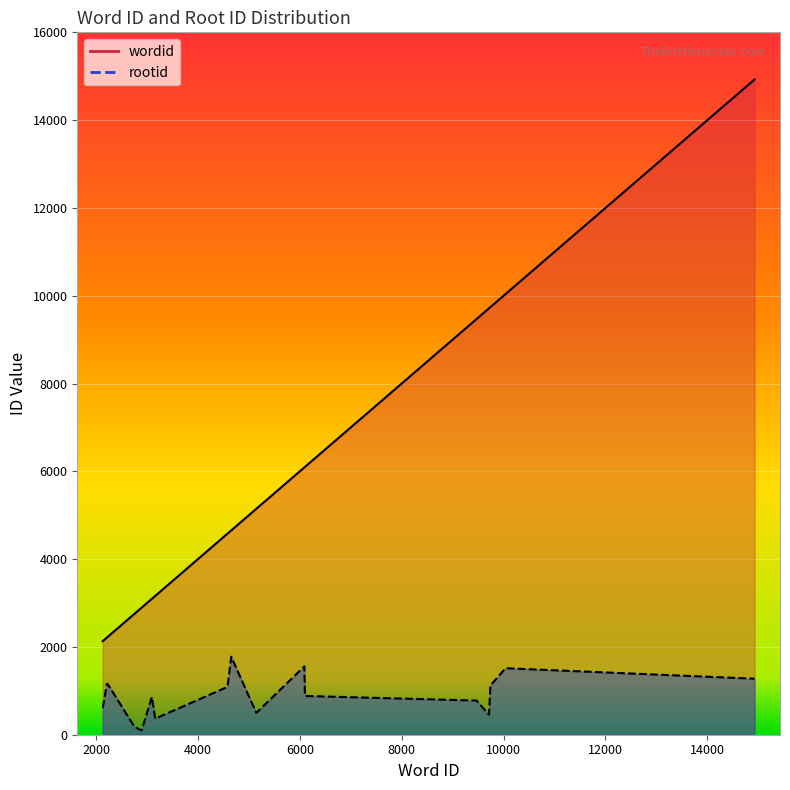

Which series has the widest spread of values?

wordid